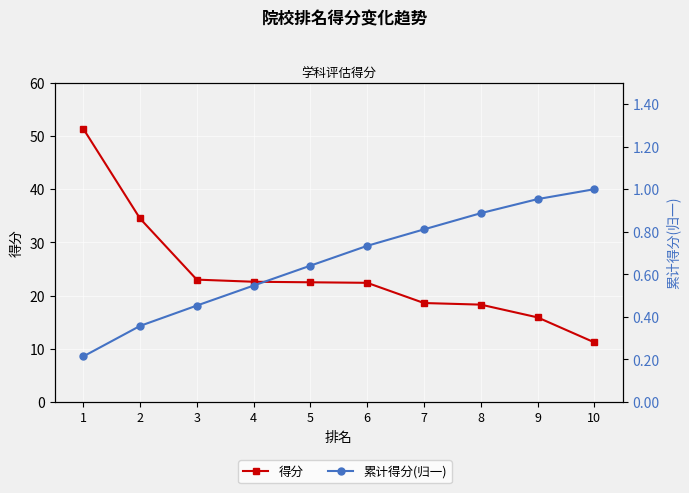

The 得分 series shows 15.0 at 4. True or false?

False